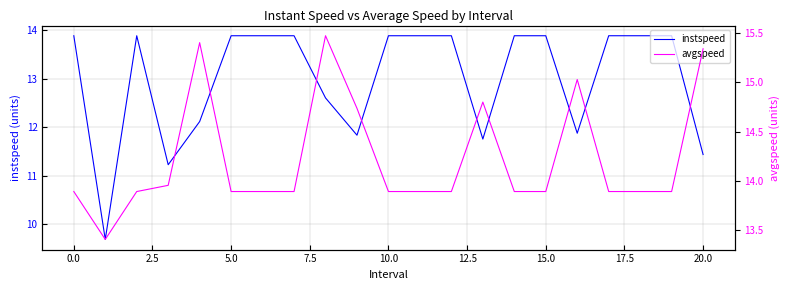

What is the minimum value for instspeed?

9.7